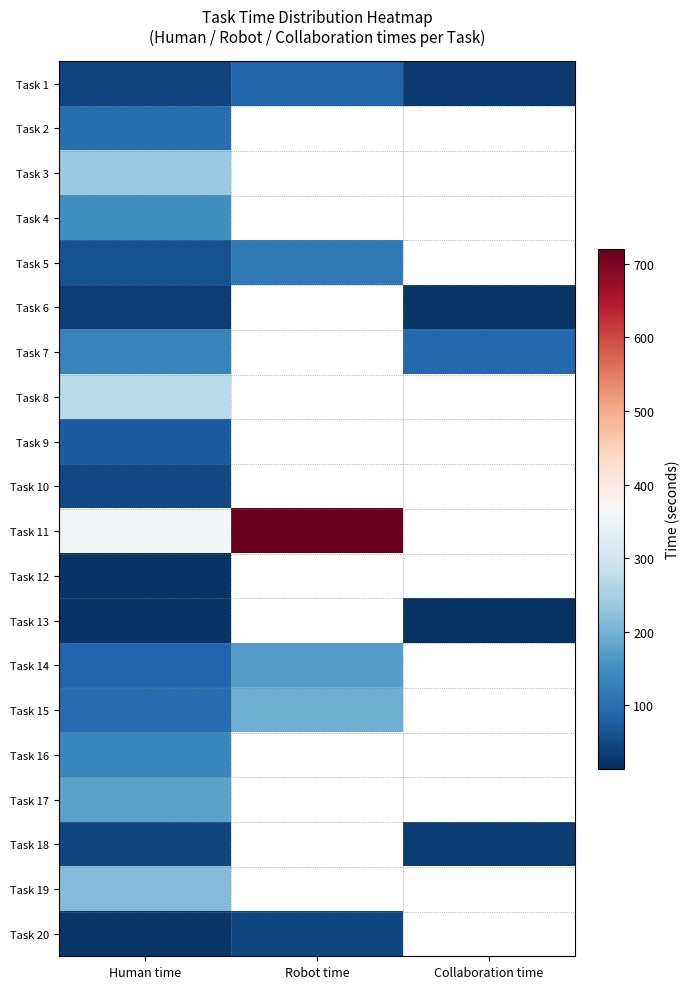

Which label corresponds to the smallest value in the chart?

Collaboration time